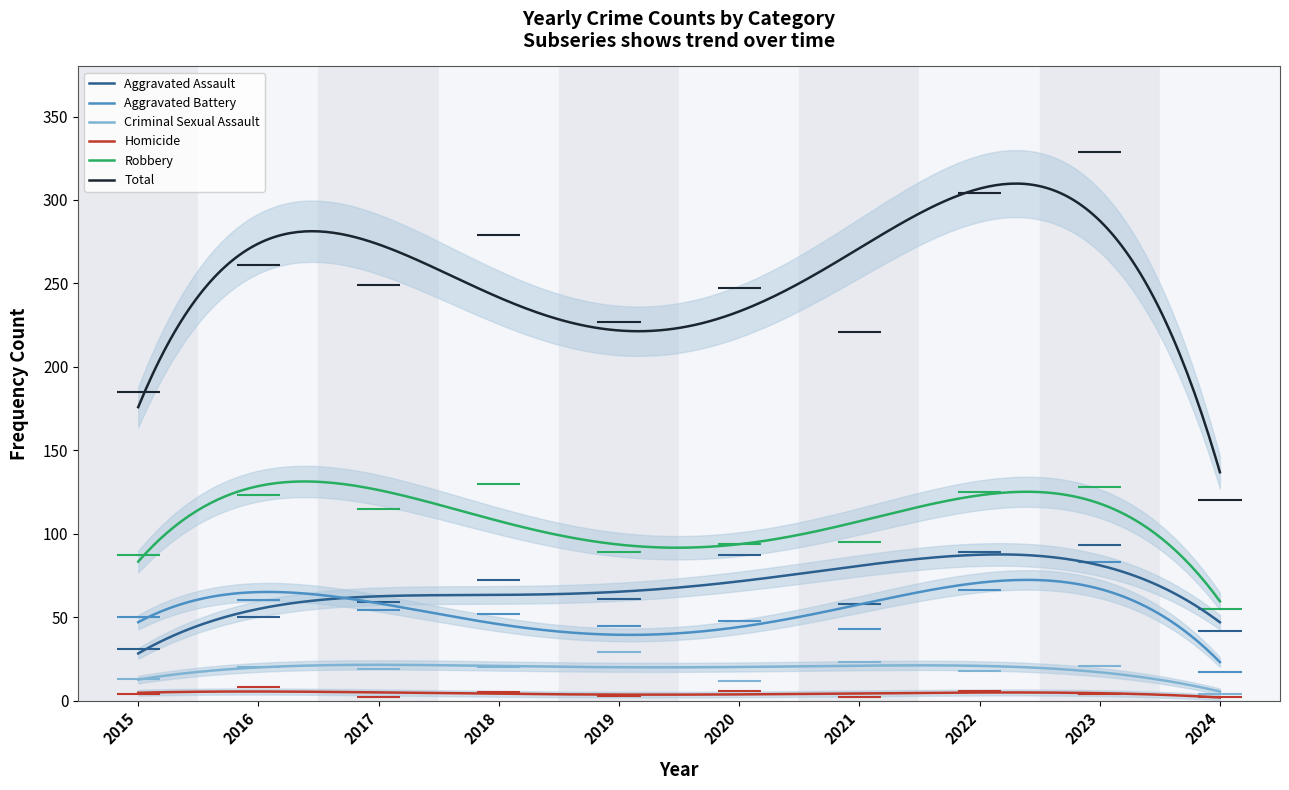

True or false: Aggravated Assault and Total cross at least once.

False